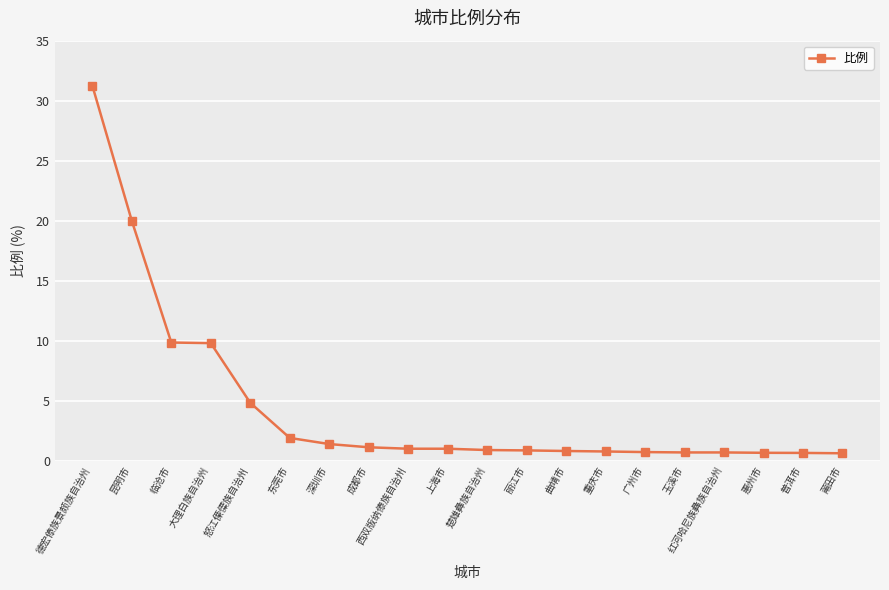

How many data points does each series have?

20